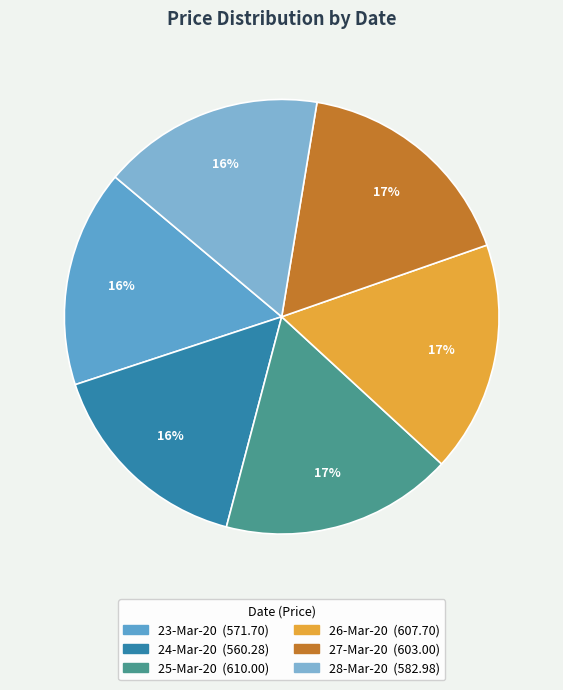

Which has a higher value, 23-Mar-20 or 27-Mar-20?

27-Mar-20